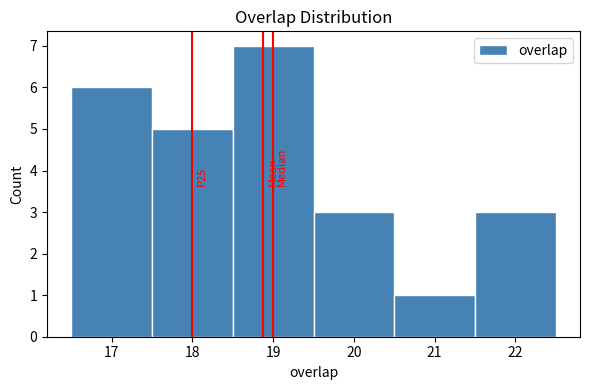

Over which range of the x-axis is the bar tallest?

18.5 to 19.5